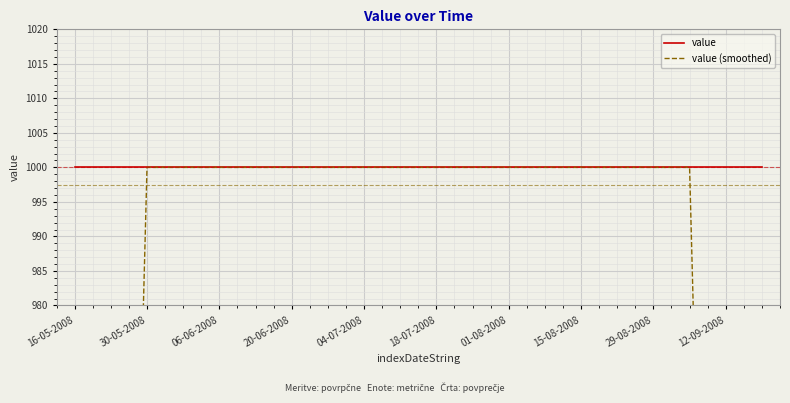

At which label does value (smoothed) reach its minimum?

16-05-2008